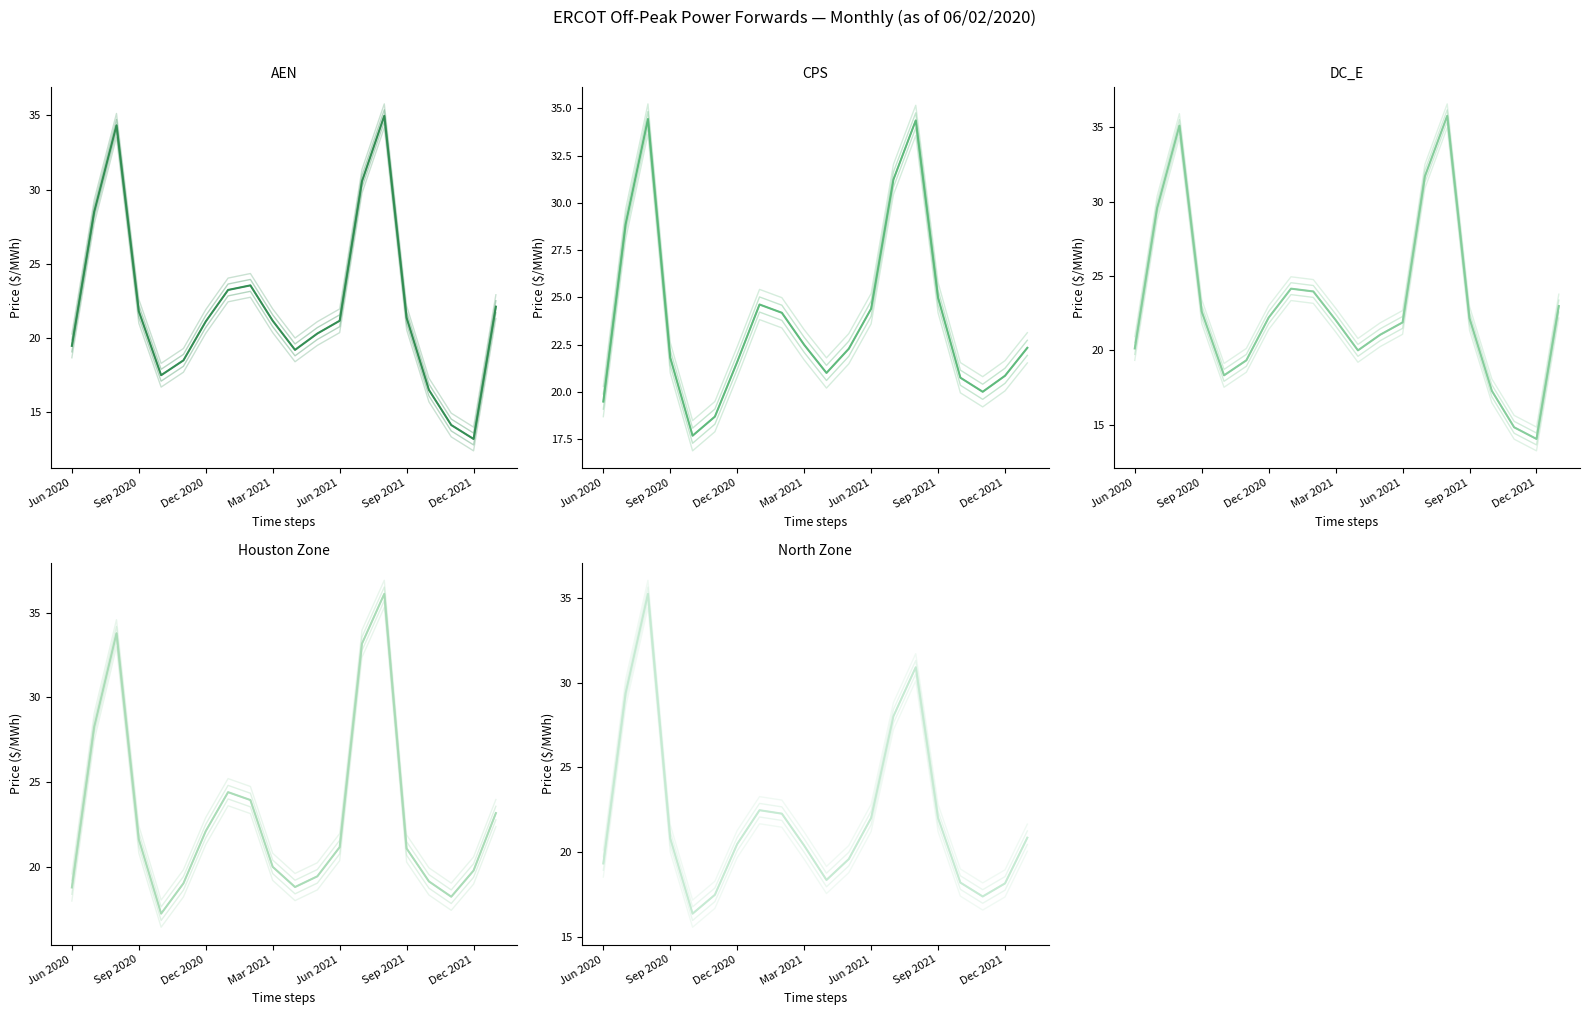

What is the smallest value displayed?

13.2